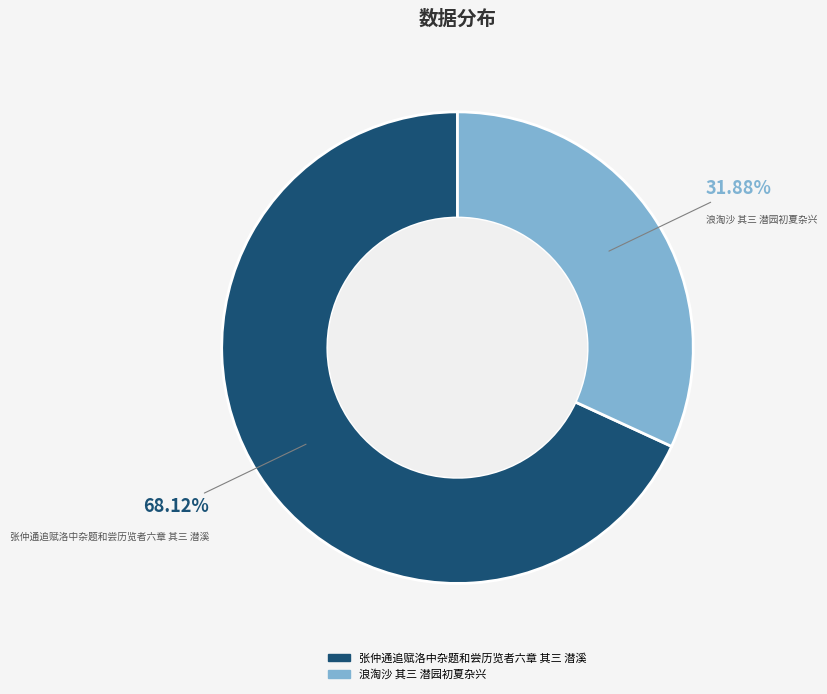

What is the smallest slice in the pie chart?

浪淘沙 其三 潜园初夏杂兴